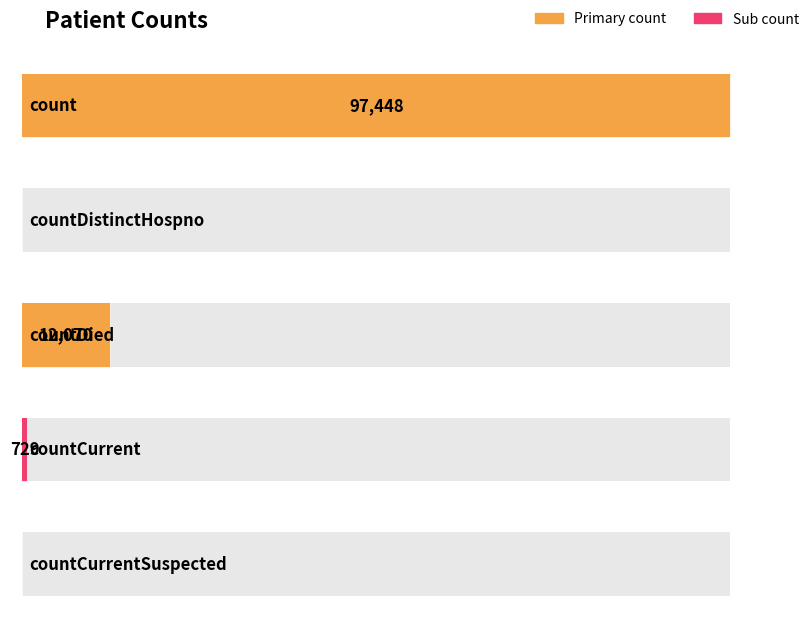

What is the label of the 4th bar from the right?

countDistinctHospno